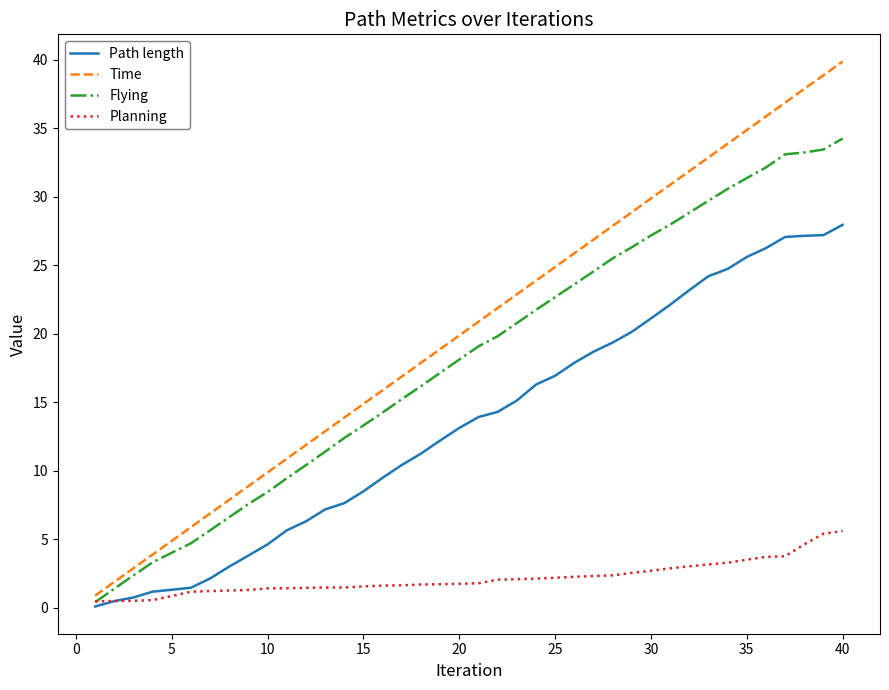

Which series has the largest range (max minus min)?

Time